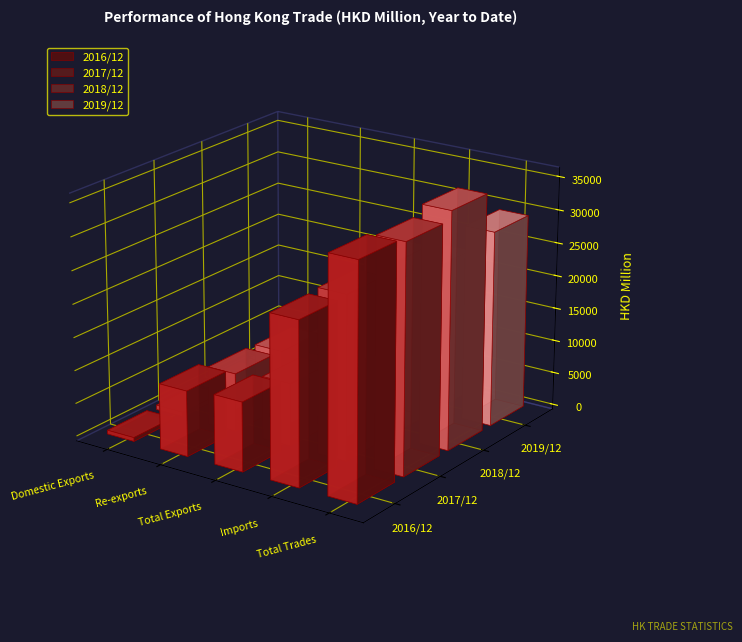

What is the difference between the 2018/12 values at Re-exports and Domestic Exports?

7773.3